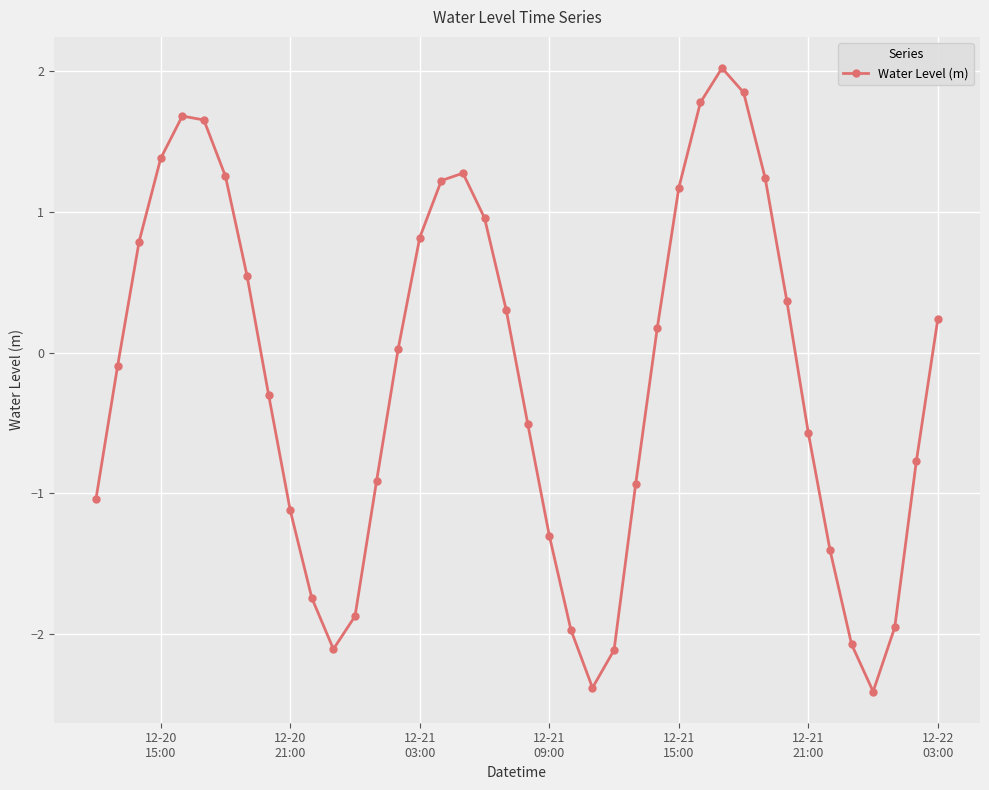

True or false: there are more than 0 points higher than both neighbors.

True